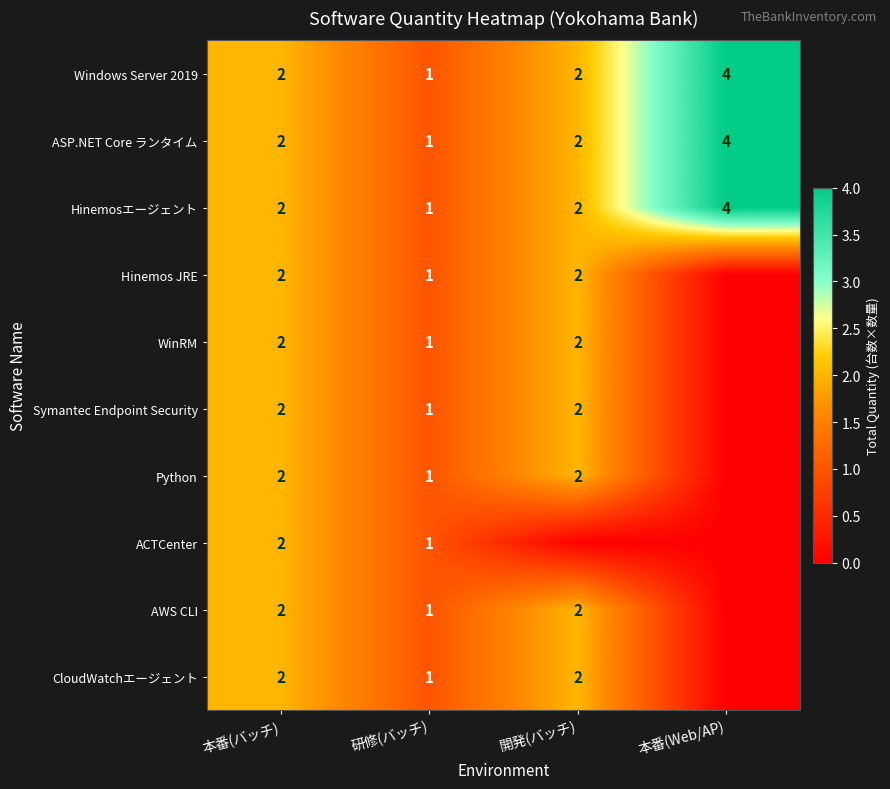

Count the Windows Server 2019 values in the range 2 to 4.

3